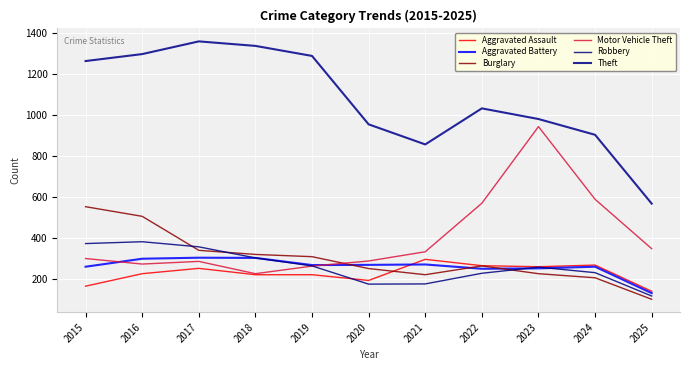

What is the average value of the Robbery series?

259